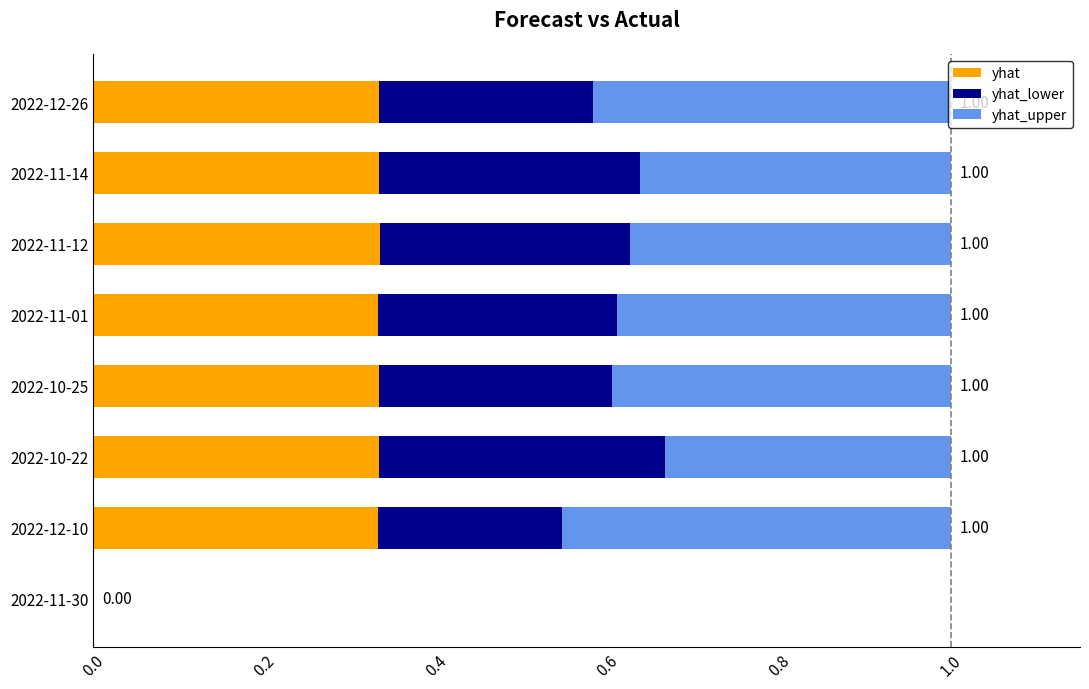

What is the sum of the yhat values at 2022-10-25 and 2022-11-14?

0.7